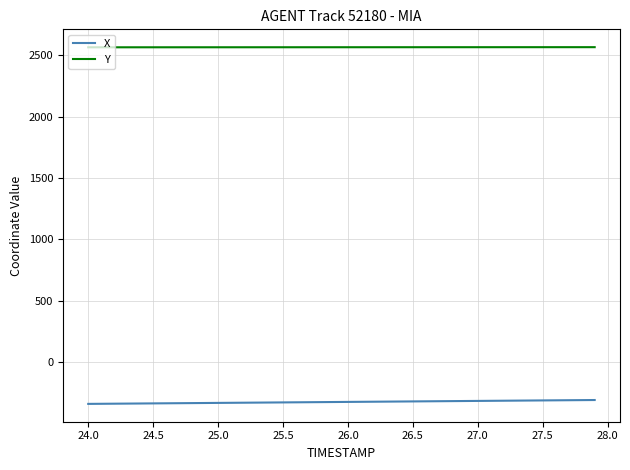

Which series has the largest total across all categories?

Y